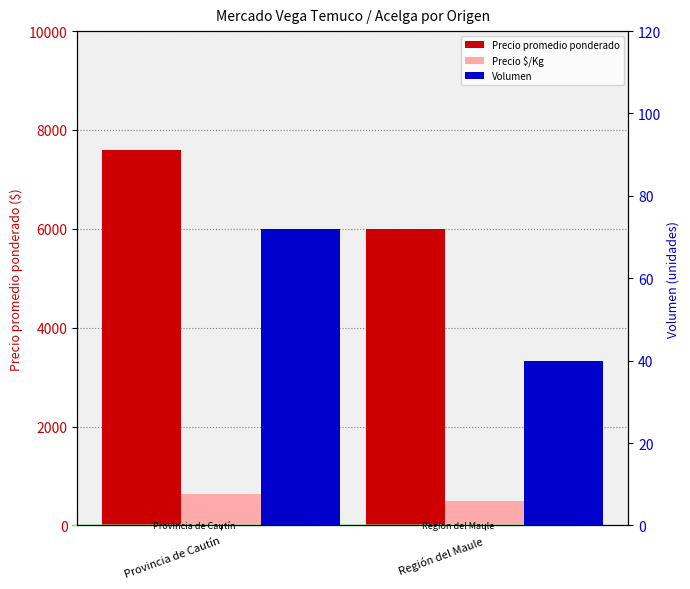

Is it true that Volumen equals 72 at Provincia de Cautín?

True